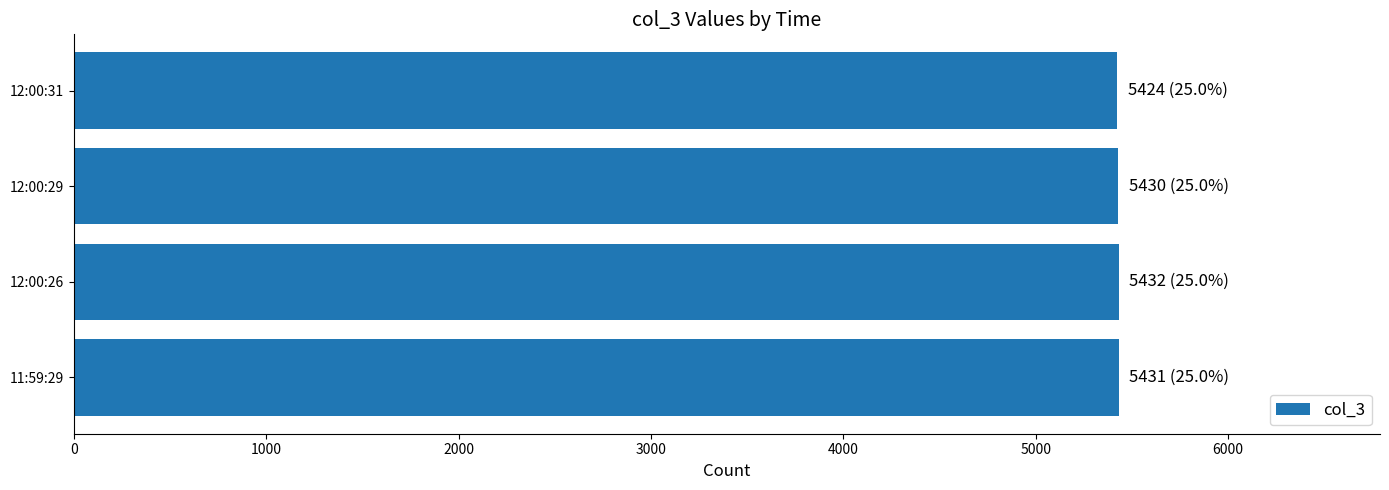

What is the average value?

5429